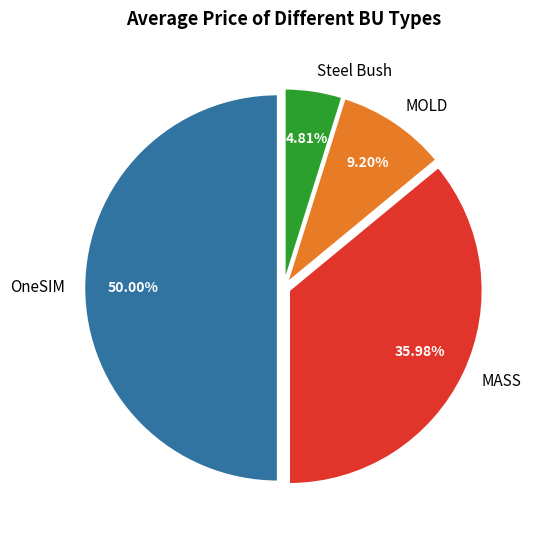

True or false: MASS accounts for 25% of the total.

False